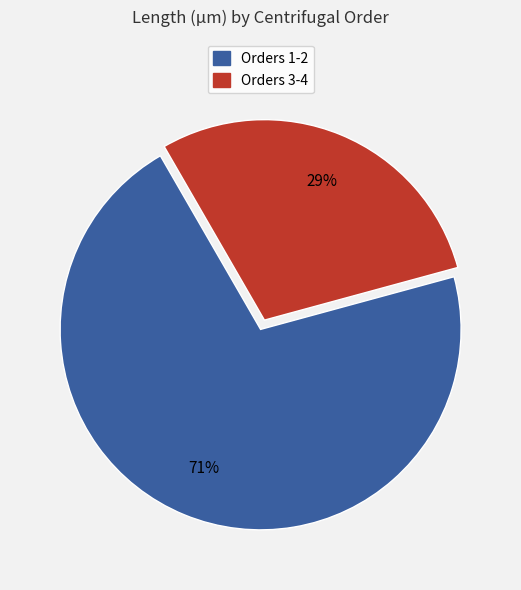

Is there any slice that represents more than half of the pie?

Yes